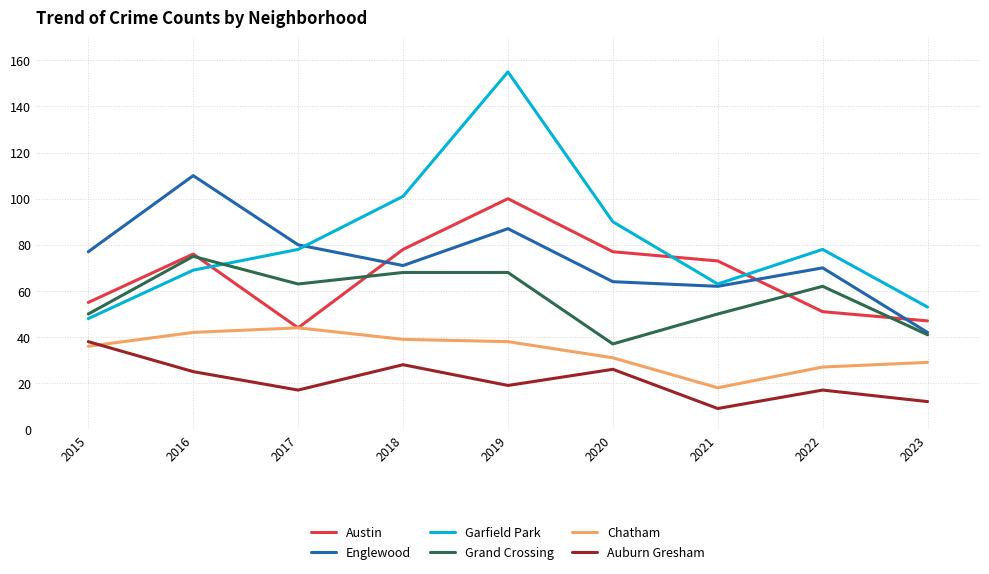

How many lines are shown in the chart?

6